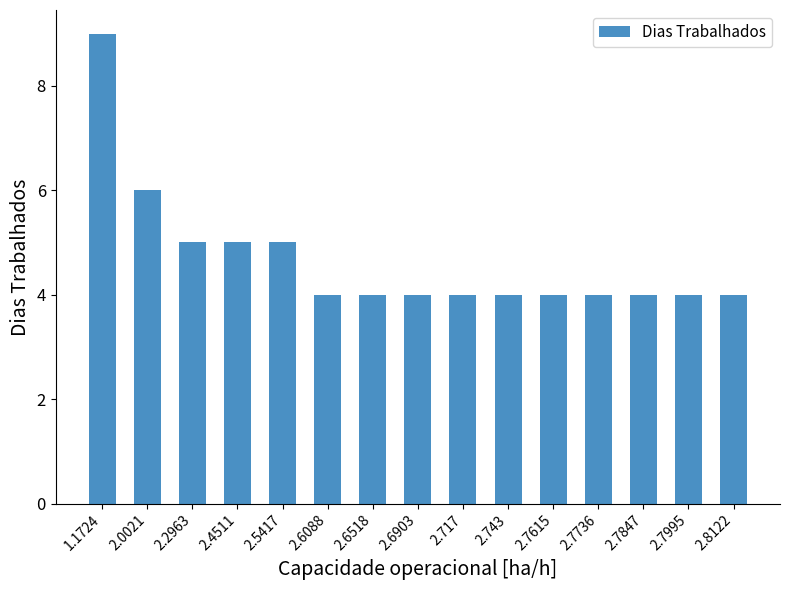

Reading right to left, list all the values displayed in this chart.

2.8122=4	2.7995=4	2.7847=4	2.7736=4	2.7615=4	2.743=4	2.717=4	2.6903=4	2.6518=4	2.6088=4	2.5417=5	2.4511=5	2.2963=5	2.0021=6	1.1724=9